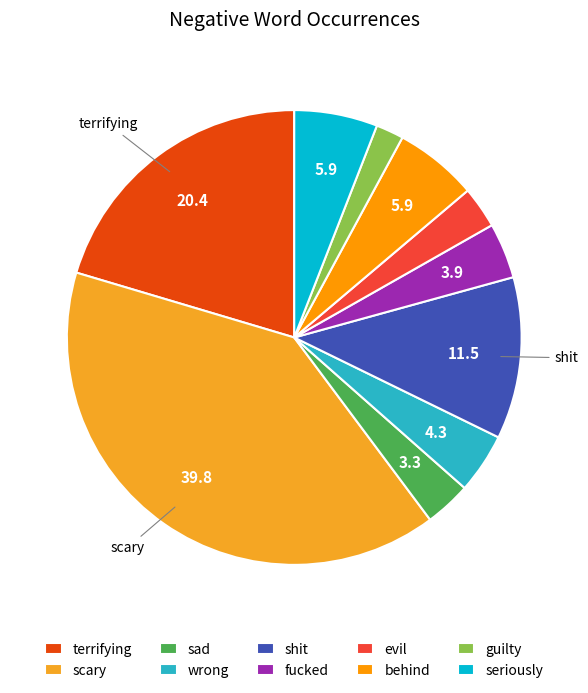

To the nearest percent, what is the average slice percentage?

10%